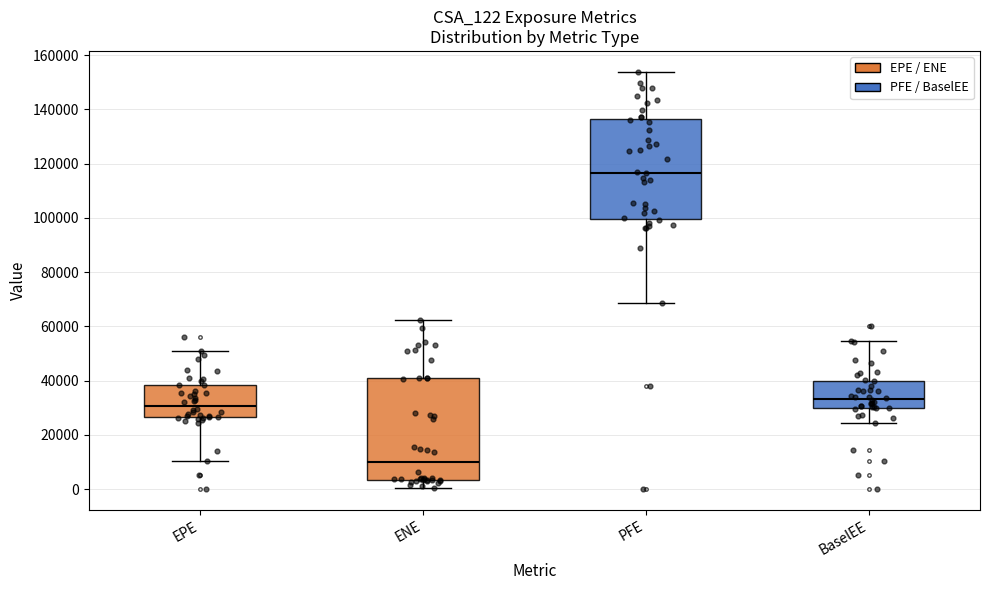

Reading left to right, read every box against the y-axis: the position of its median line, the range the box covers, and the ends of its whiskers. The values are not printed on the chart, so give them approximately, as read against the axis.

EPE: median 30000, box 26000 to 38000, whiskers 10000 to 50000
ENE: median 10000, box 4000 to 40000, whiskers 0 to 62000
PFE: median 116000, box 100000 to 136000, whiskers 68000 to 154000
BaselEE: median 34000, box 30000 to 40000, whiskers 24000 to 54000